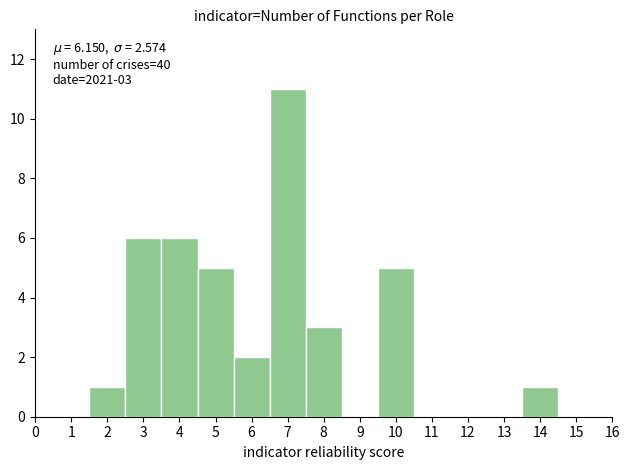

Over which range of the x-axis is the bar tallest?

6.5 to 7.5